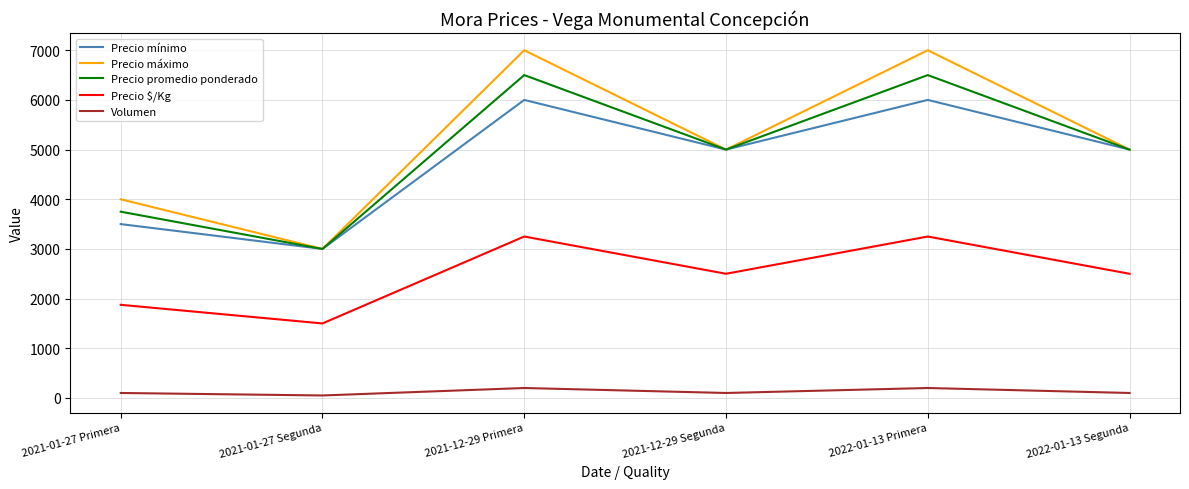

Rank the series at 2021-01-27 Primera from lowest to highest value.

Volumen, Precio $/Kg, Precio mínimo, Precio promedio ponderado, Precio máximo